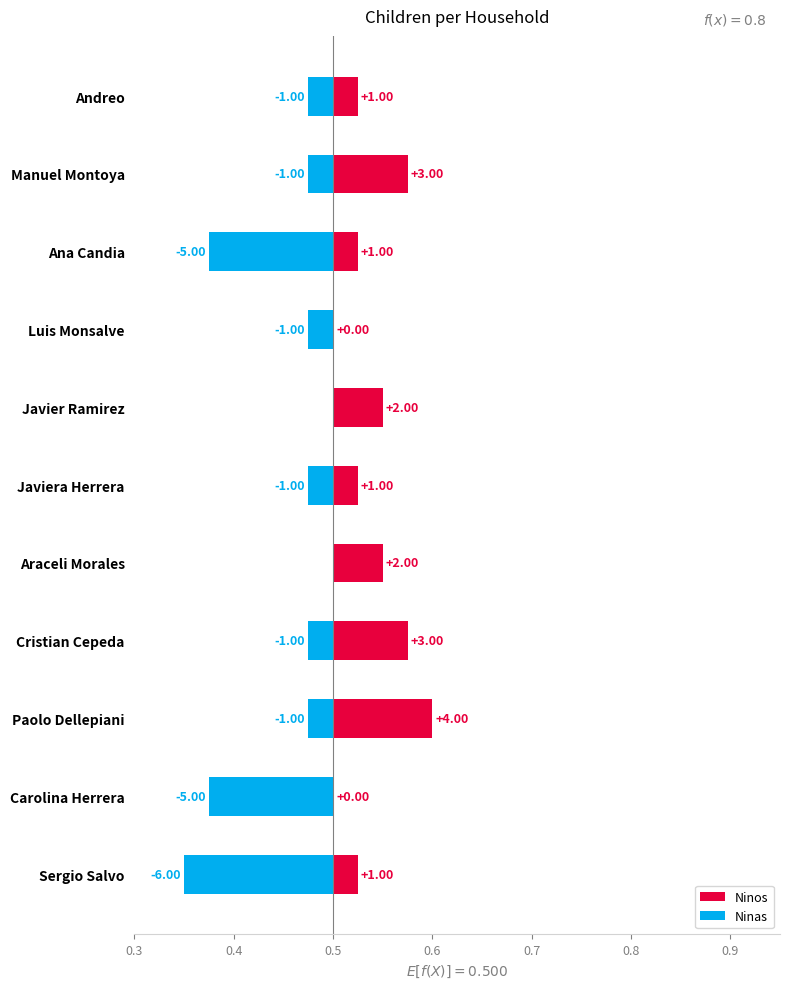

At which category is the sum across all series the highest?

Paolo Dellepiani